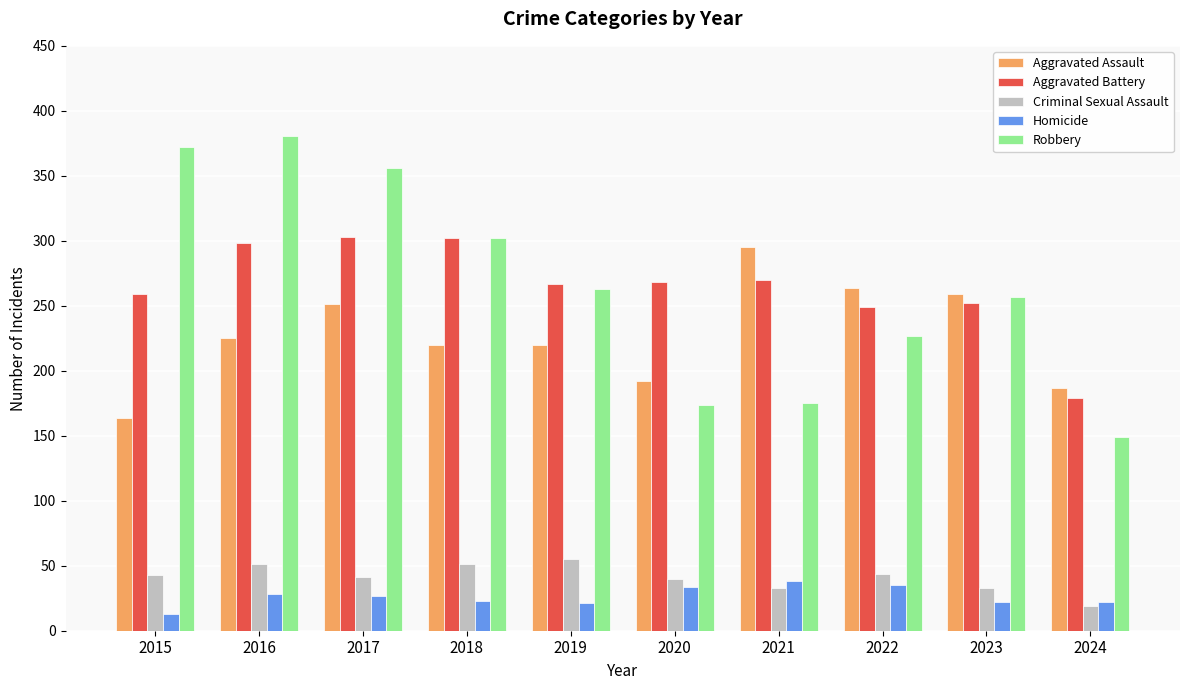

At how many categories does at least one series exceed 318?

3